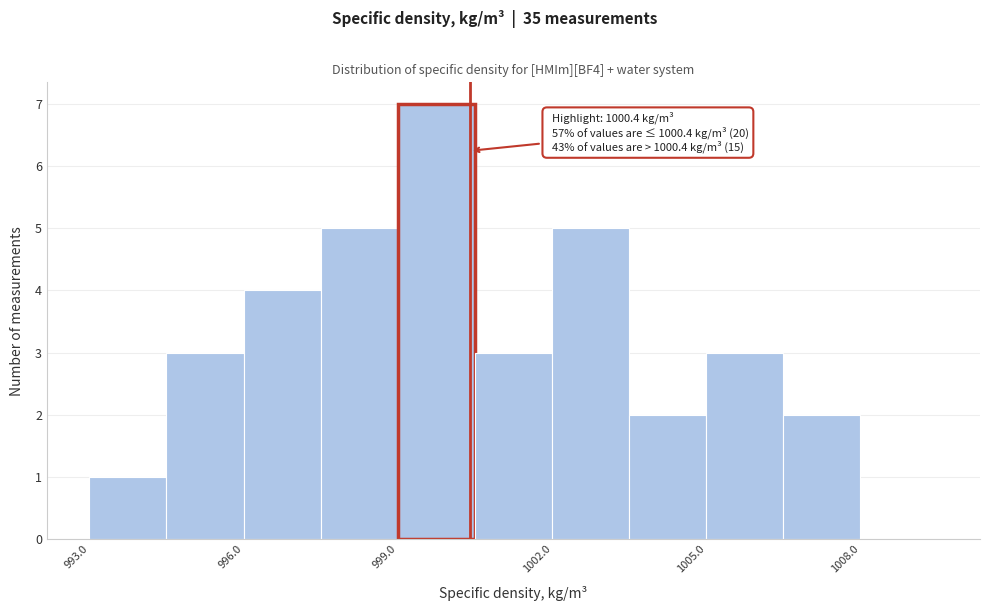

Around what value on the x-axis is the tallest bar? Give the approximate position of its centre, as read against the axis.

1000.0